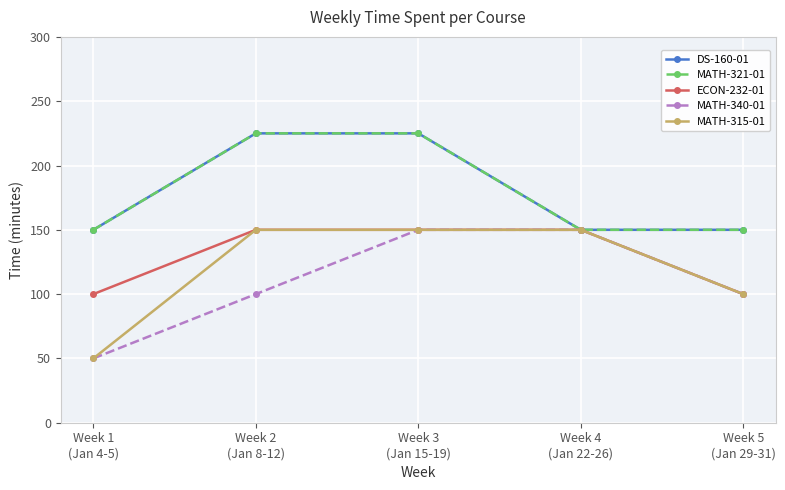

How many distinct data groups are displayed?

5